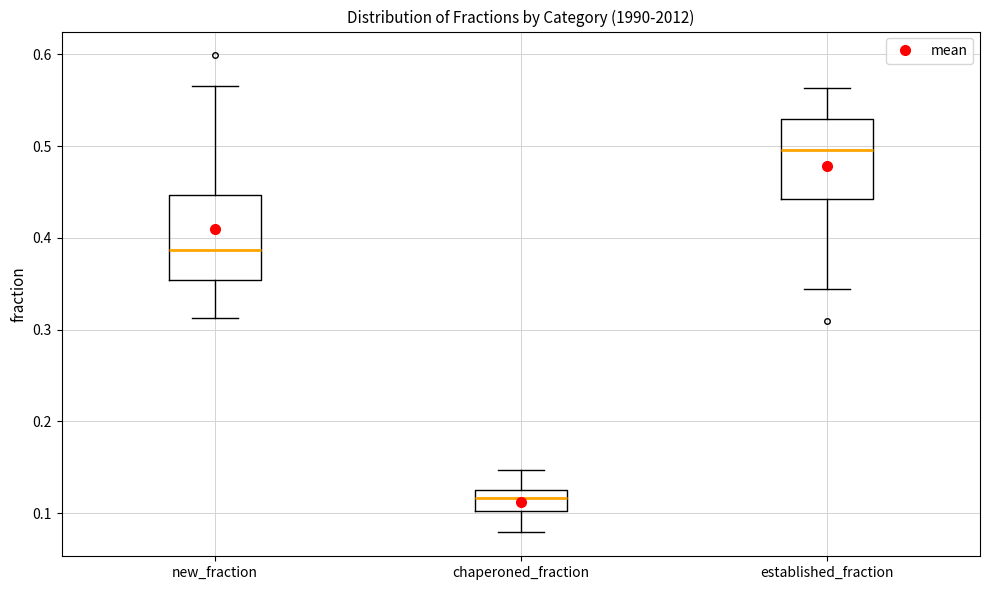

Reading left to right, transcribe this box plot: for each box, give where its median line is, the range the box spans, and where its two whiskers end, as read against the y-axis. The values are not printed on the chart, so give them approximately, as read against the axis.

new_fraction: median 0.39, box 0.35 to 0.45, whiskers 0.31 to 0.57
chaperoned_fraction: median 0.12, box 0.10 to 0.13, whiskers 0.08 to 0.15
established_fraction: median 0.50, box 0.44 to 0.53, whiskers 0.34 to 0.56